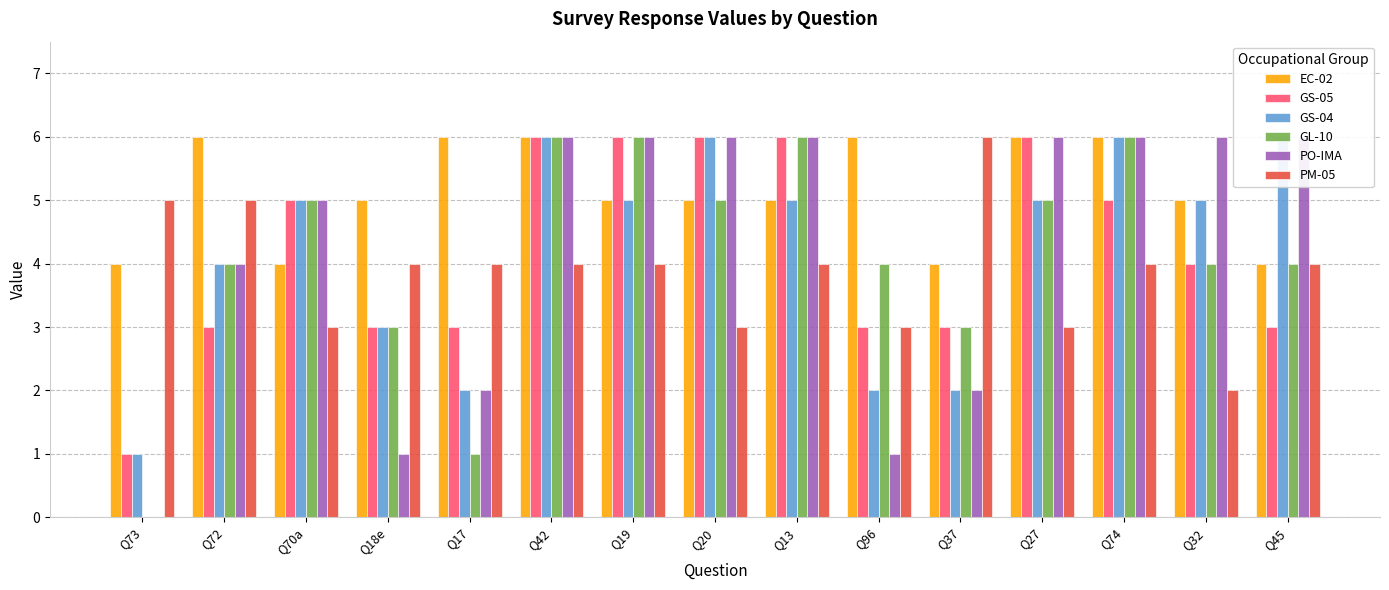

What is the label of the 13th bar from the left?

Q74